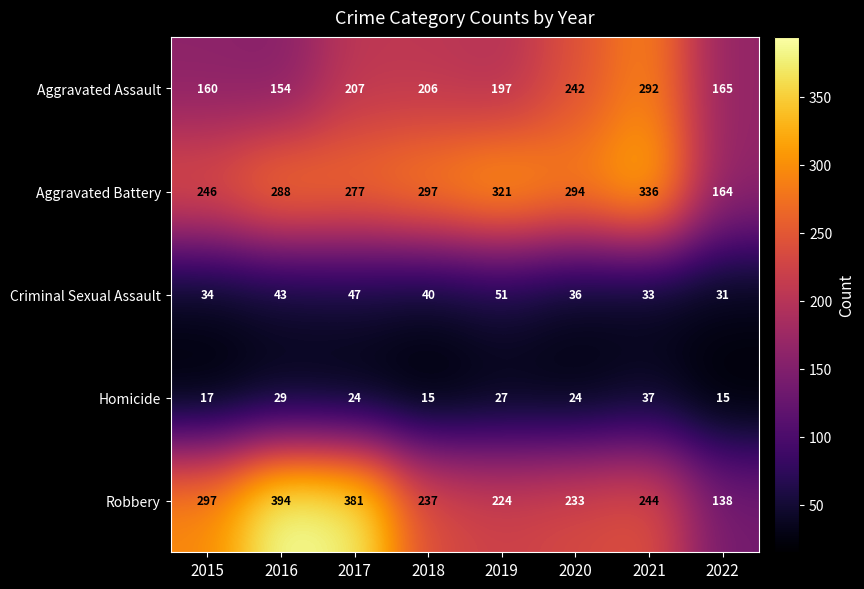

Count the number of categories in the chart.

8